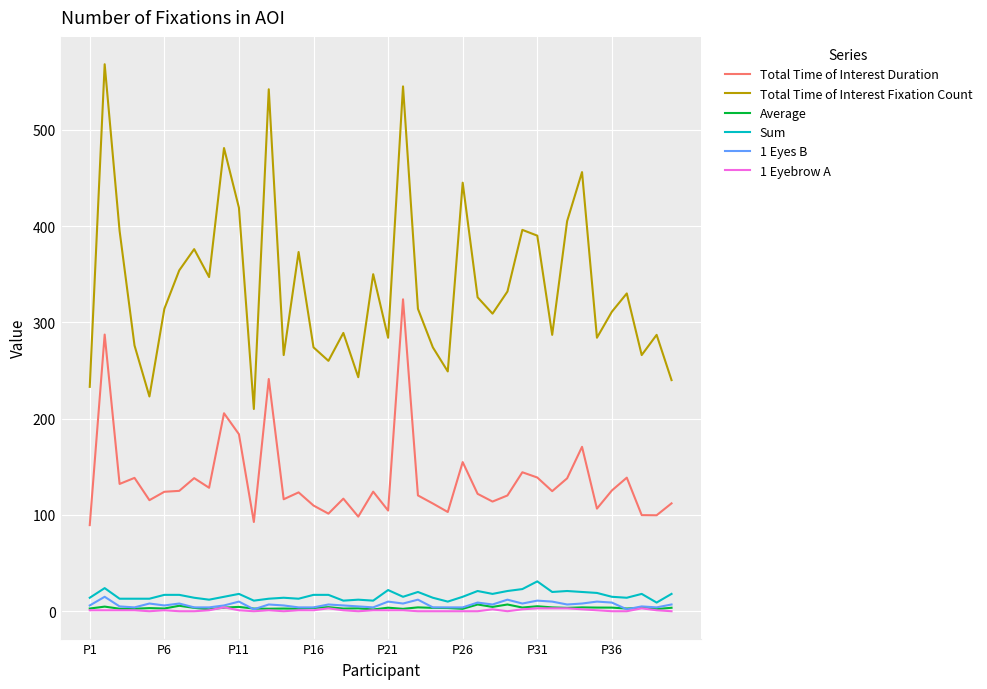

What is the highest value of the 1 Eyes B series?

15.0